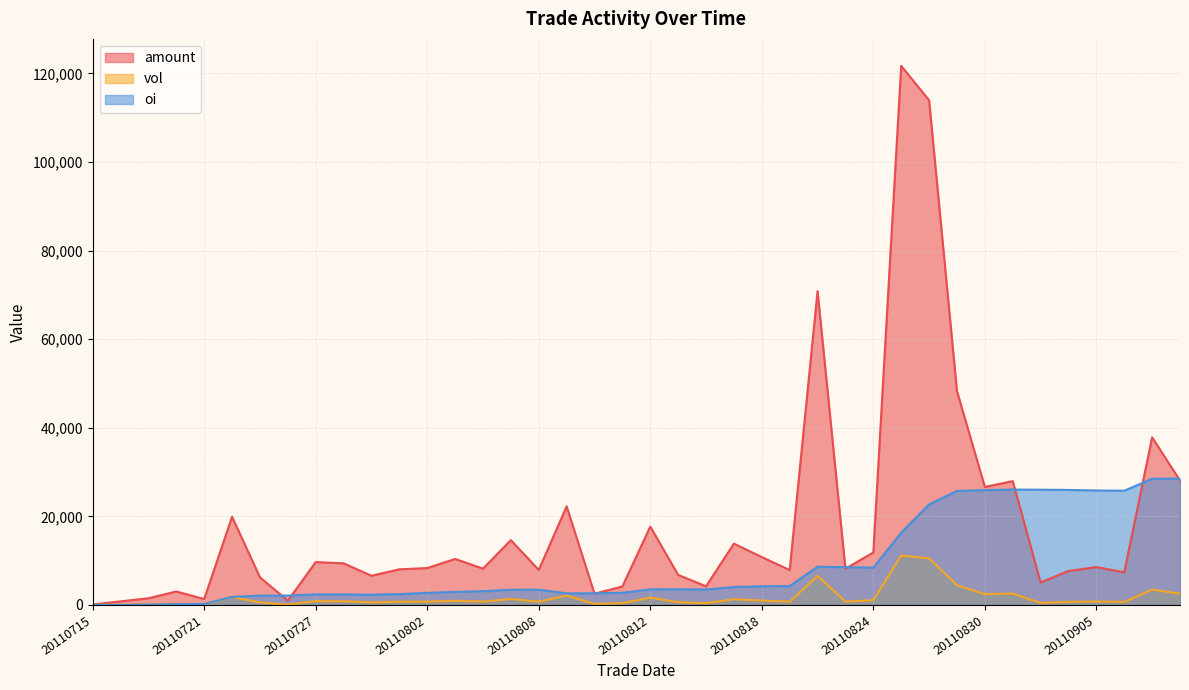

At 20110822, list the series in order from largest to smallest.

amount, oi, vol